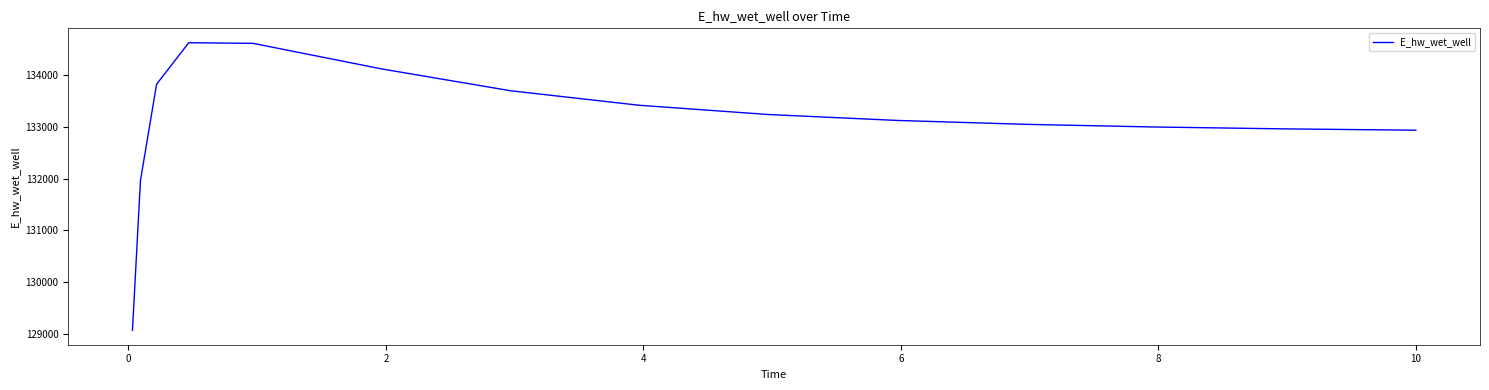

What is the smallest value displayed?

129070.3